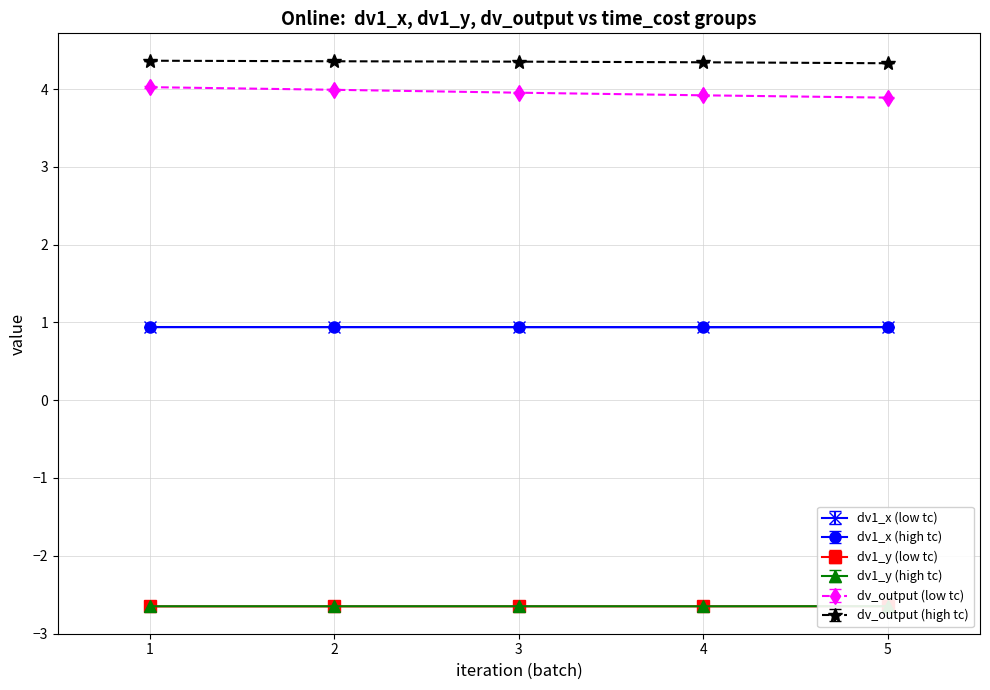

What is the difference between the maximum and second lowest values in the dv_output series?

0.1